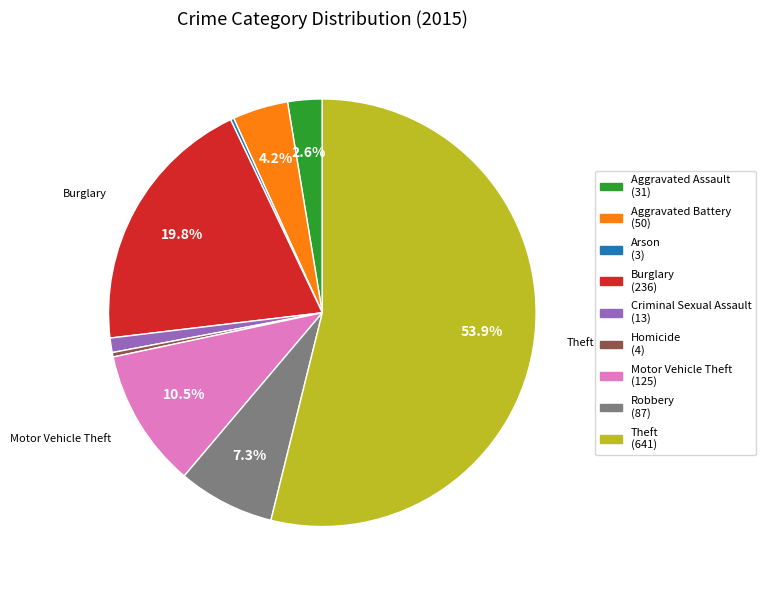

To the nearest percent, what is the difference between the largest and smallest slice percentages?

54%